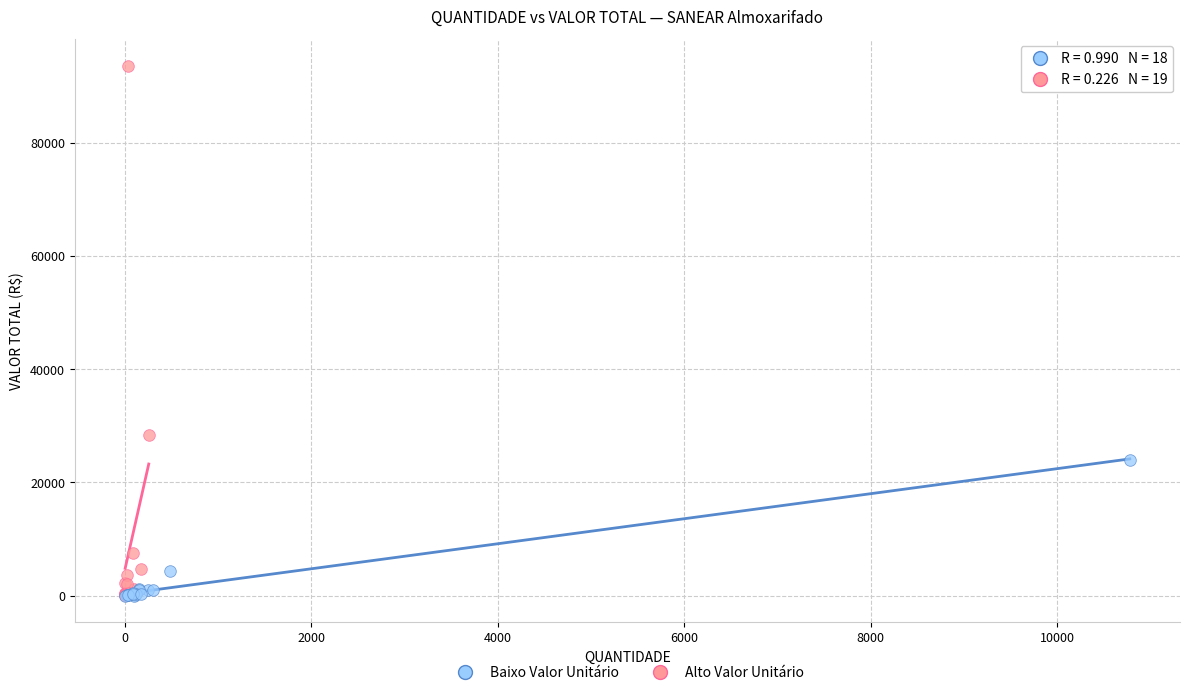

What are all the series names shown in the legend?

Baixo Valor Unitário, Alto Valor Unitário